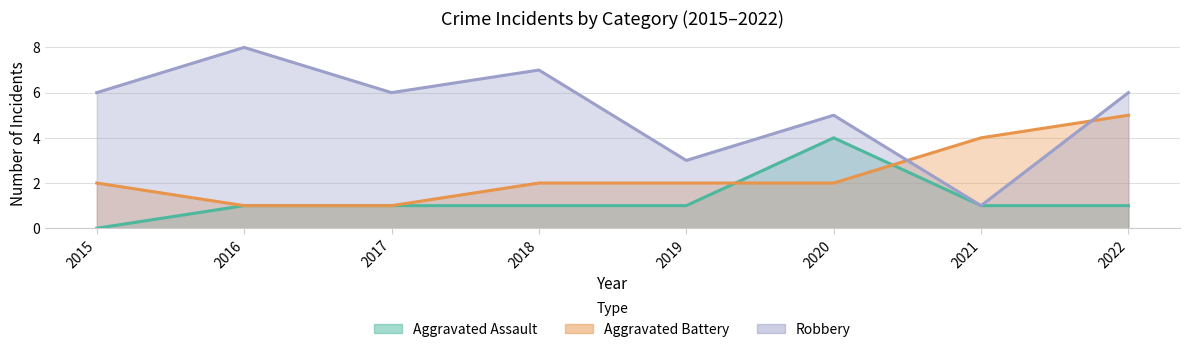

What is the average value of the Aggravated Assault series?

1